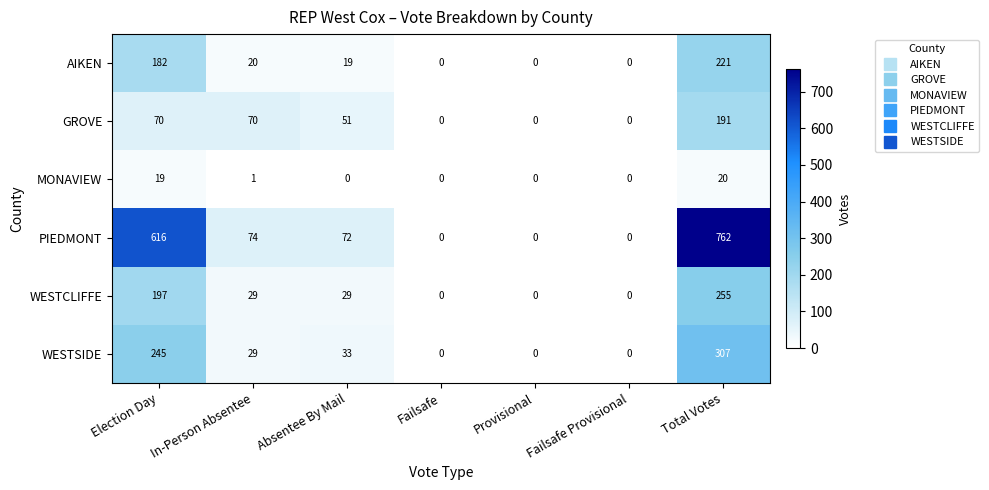

Rank the series by their maximum value, from highest to lowest.

PIEDMONT, WESTSIDE, WESTCLIFFE, AIKEN, GROVE, MONAVIEW